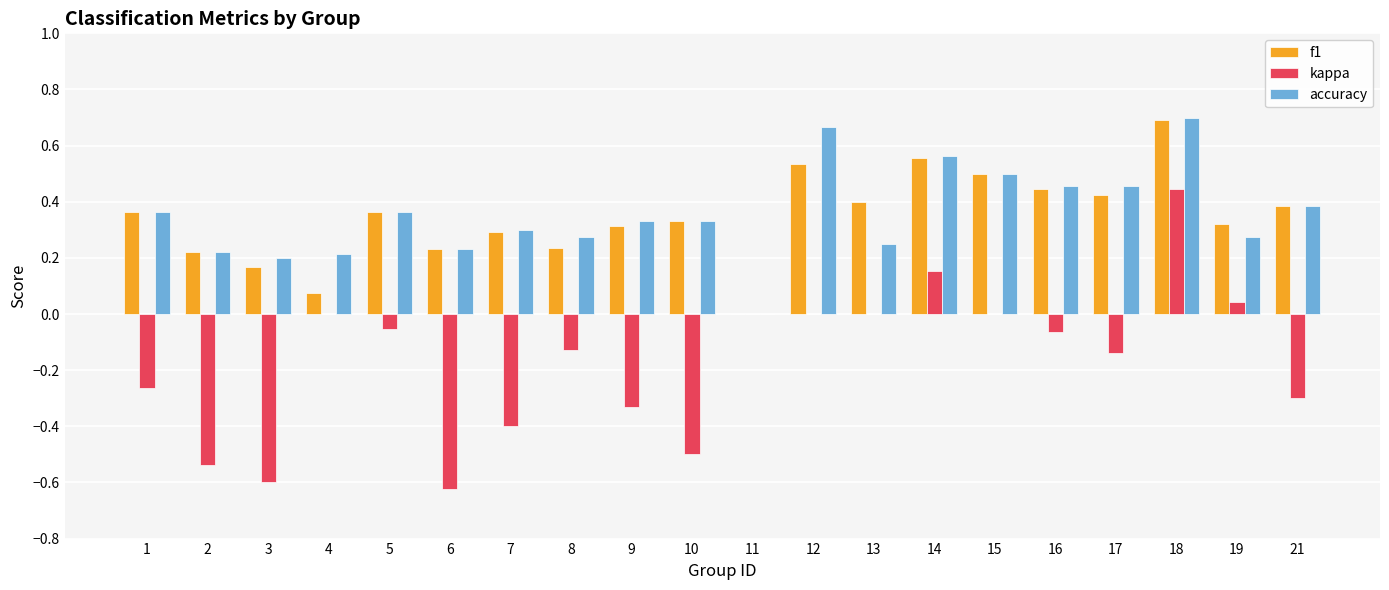

Count the accuracy values in the range 0 to 1.

20